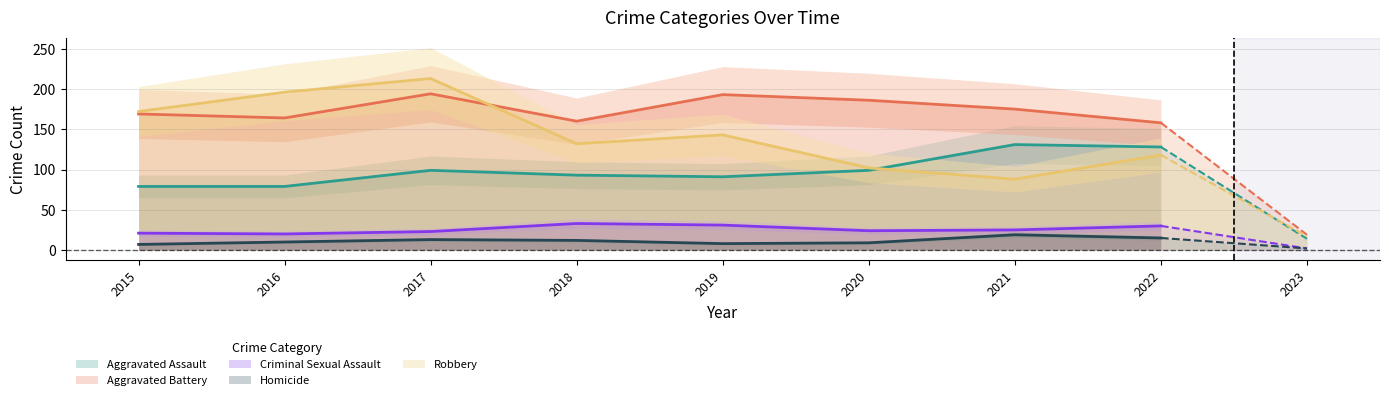

Read the Aggravated Assault value at 2019.

91